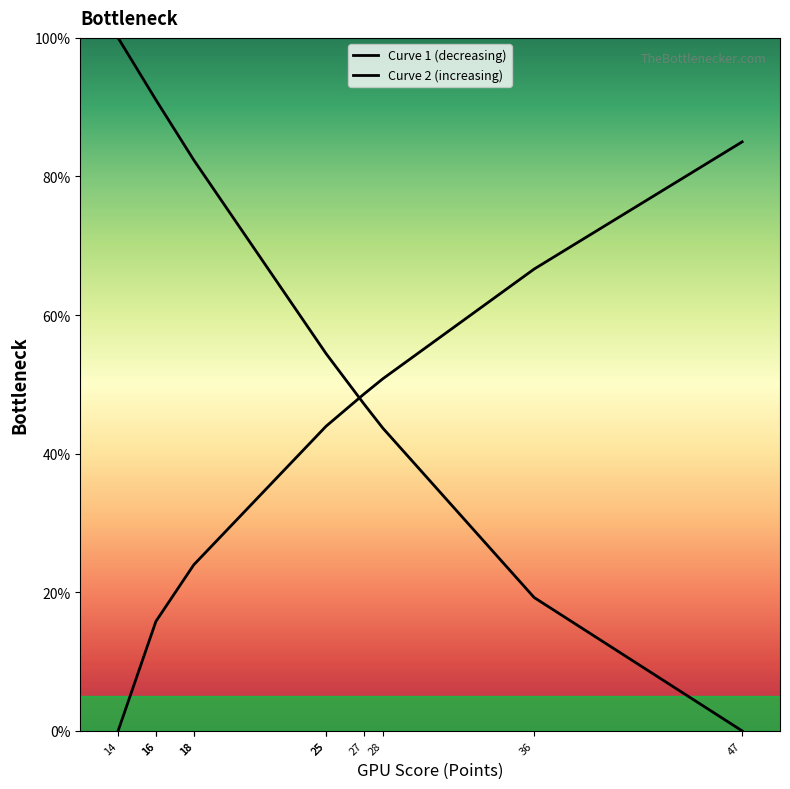

Which series has the largest range (max minus min)?

Curve 1 (decreasing)